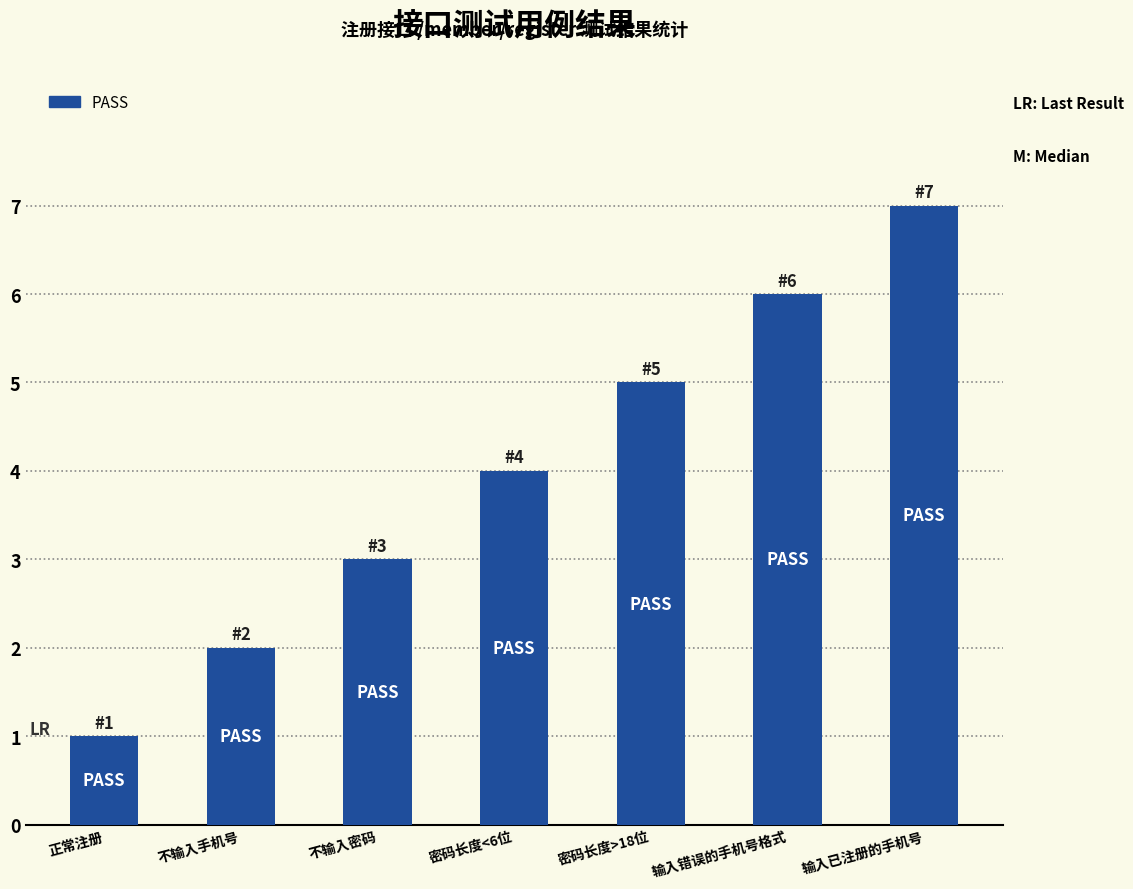

What is the change in value from 密码长度<6位 to 密码长度>18位?

+1